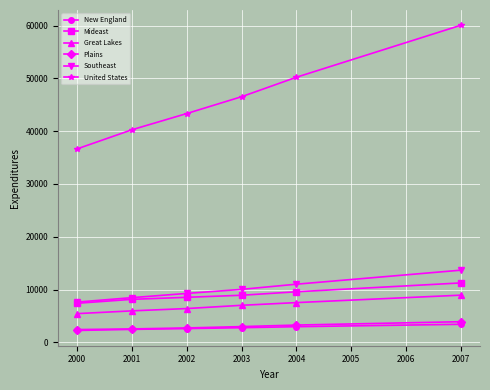

True or false: Great Lakes has a value of 4591 at 2004.

False